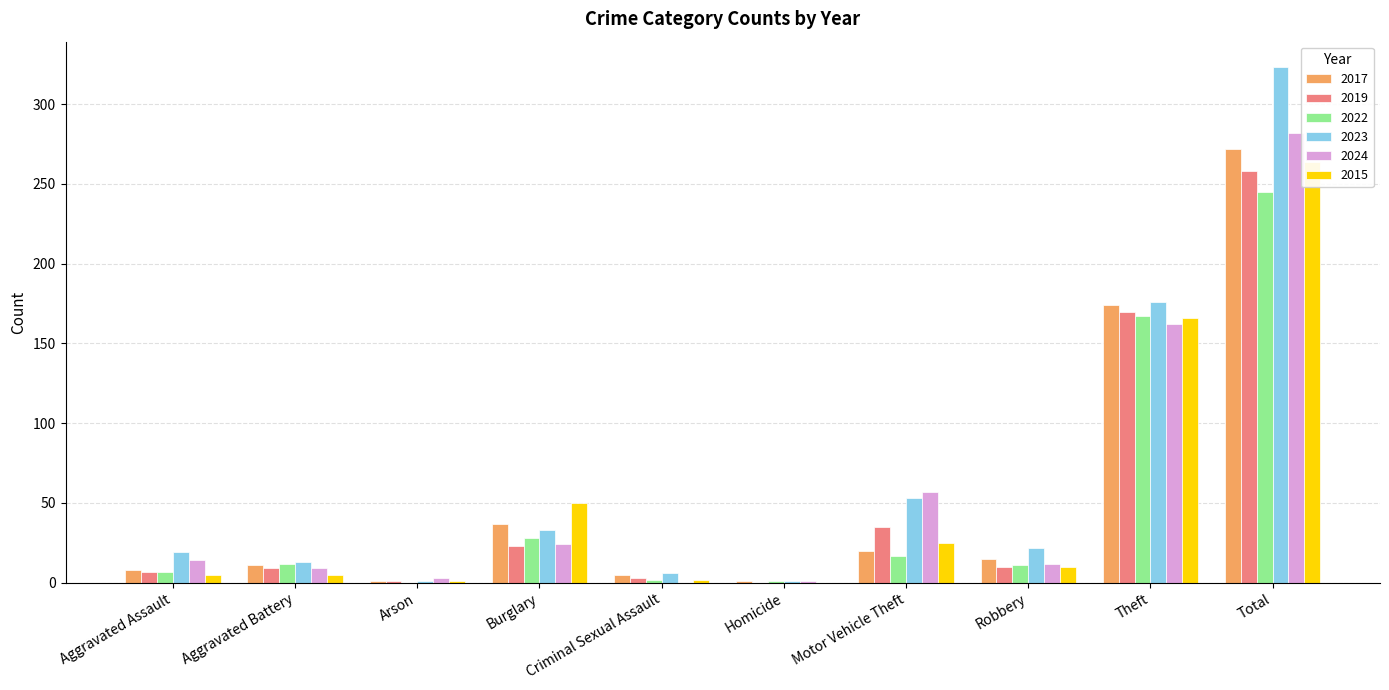

What is the difference between the 2015 values at Criminal Sexual Assault and Aggravated Assault?

3